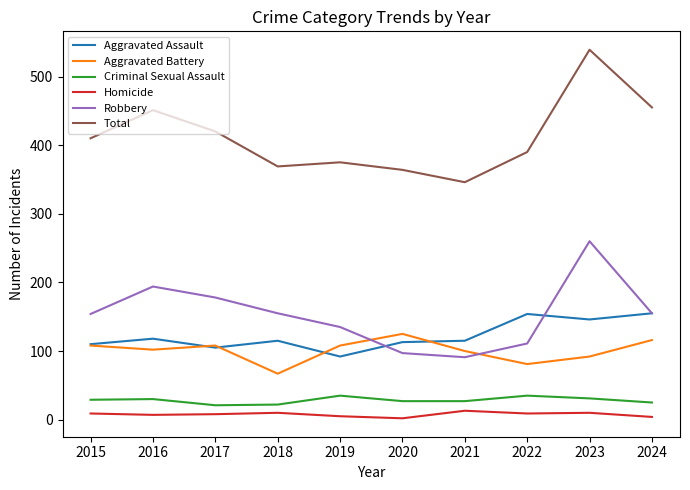

What is the difference between the highest and lowest values at 2017?

412